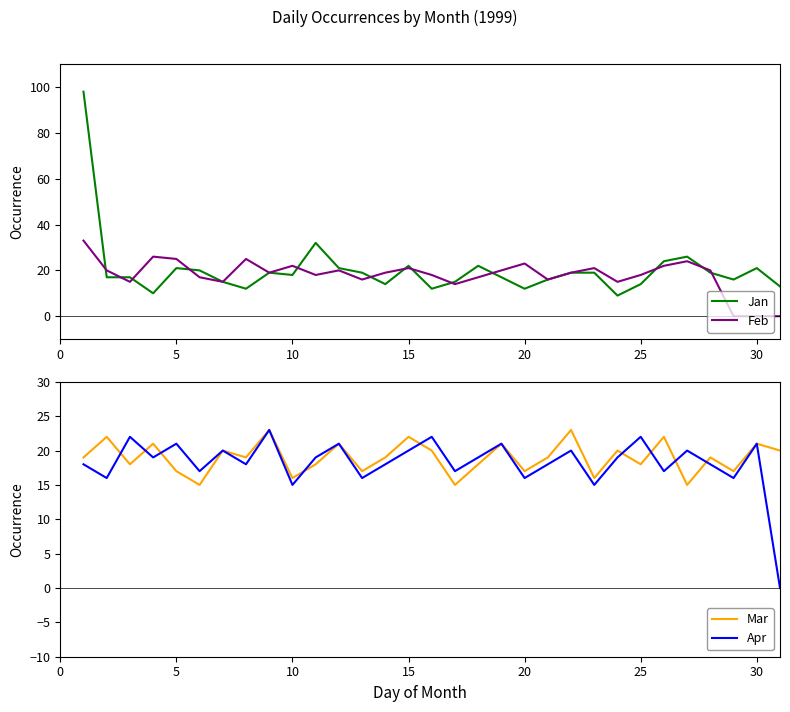

What is the minimum value for Jan?

9